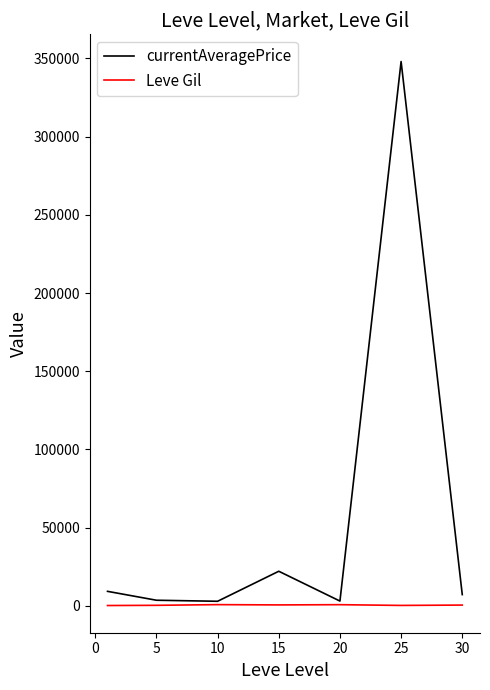

Rank the series by their average value, from lowest to highest.

Leve Gil, currentAveragePrice